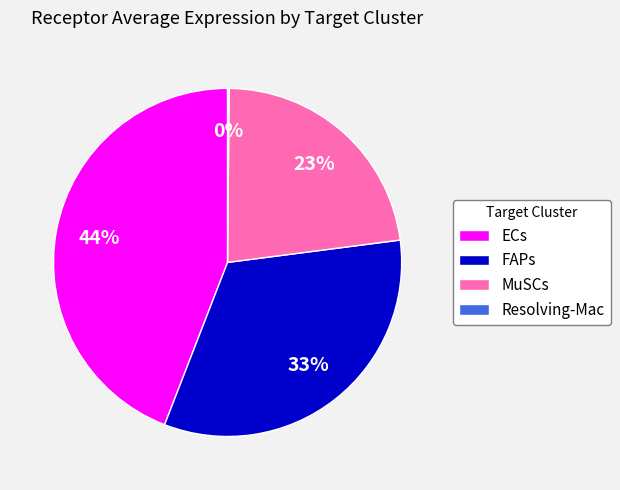

To the nearest percent, what is the average slice percentage?

25%